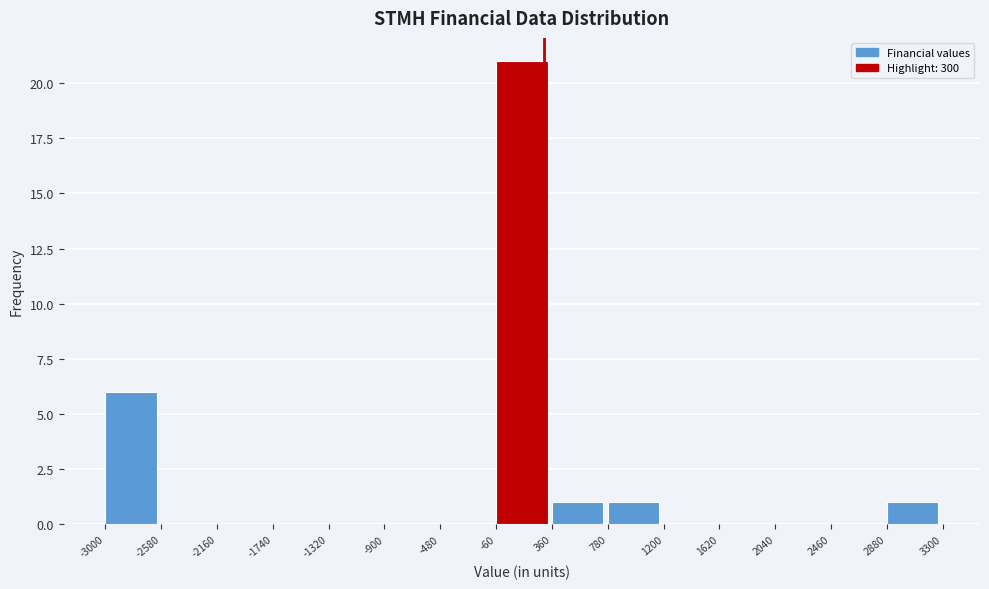

Reading left to right, list every bar in this chart as the range it spans on the x-axis followed by its height. The values are not printed on the chart, so give them approximately, as read against the axis.

-3000 to -2580: 6
-2580 to -2160: 0
-2160 to -1740: 0
-1740 to -1320: 0
-1320 to -900: 0
-900 to -480: 0
-480 to -60: 0
-60 to 360: 21
360 to 780: 1
780 to 1200: 1
1200 to 1620: 0
1620 to 2040: 0
2040 to 2460: 0
2460 to 2880: 0
2880 to 3300: 1